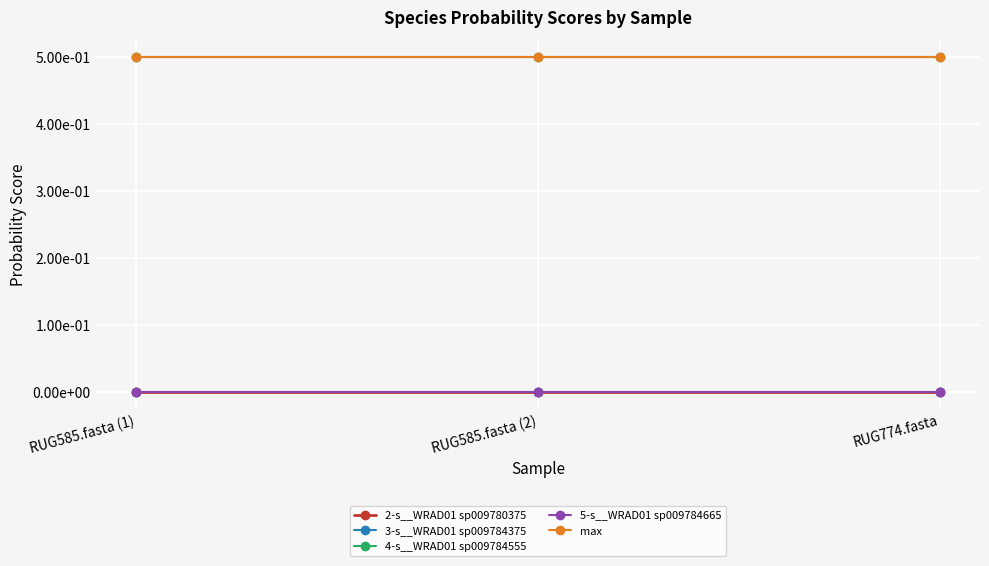

Is this an area chart (filled region under the line)?

No